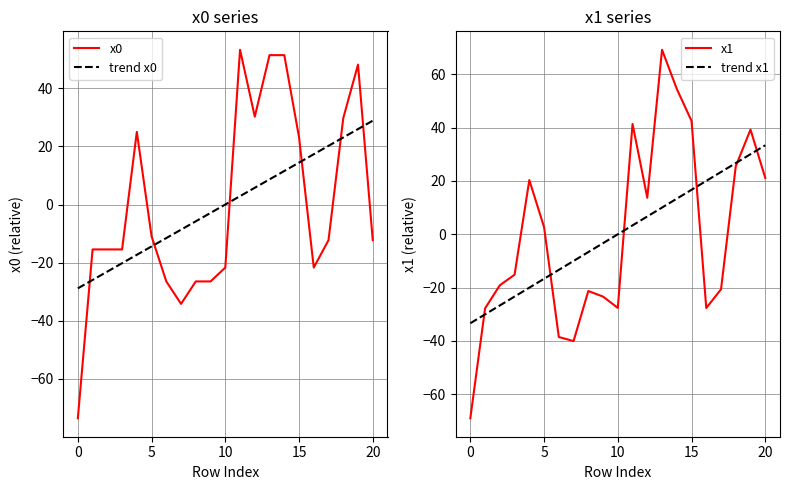

What is the label of the 12th point from the left?

11